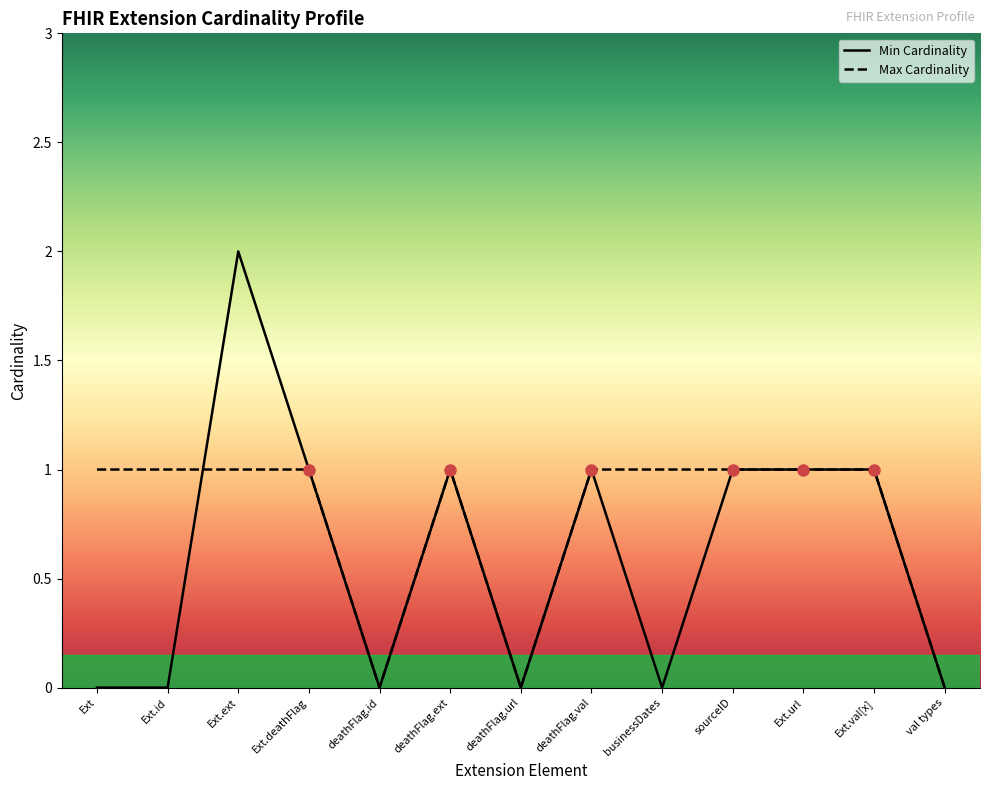

Which series has the largest total across all categories?

Max Cardinality